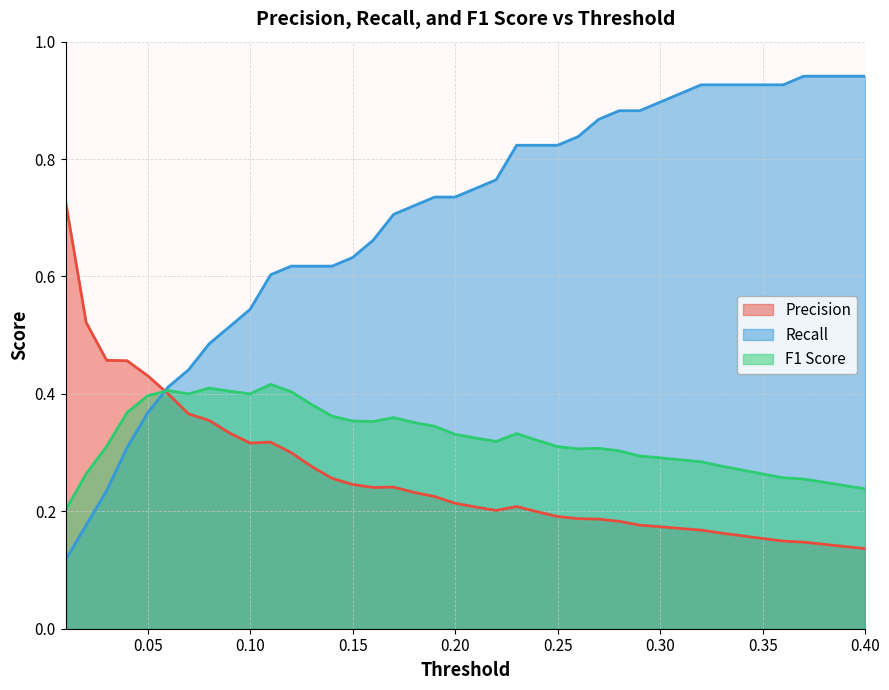

Is it true that Precision equals 0.2 at 0.23?

True